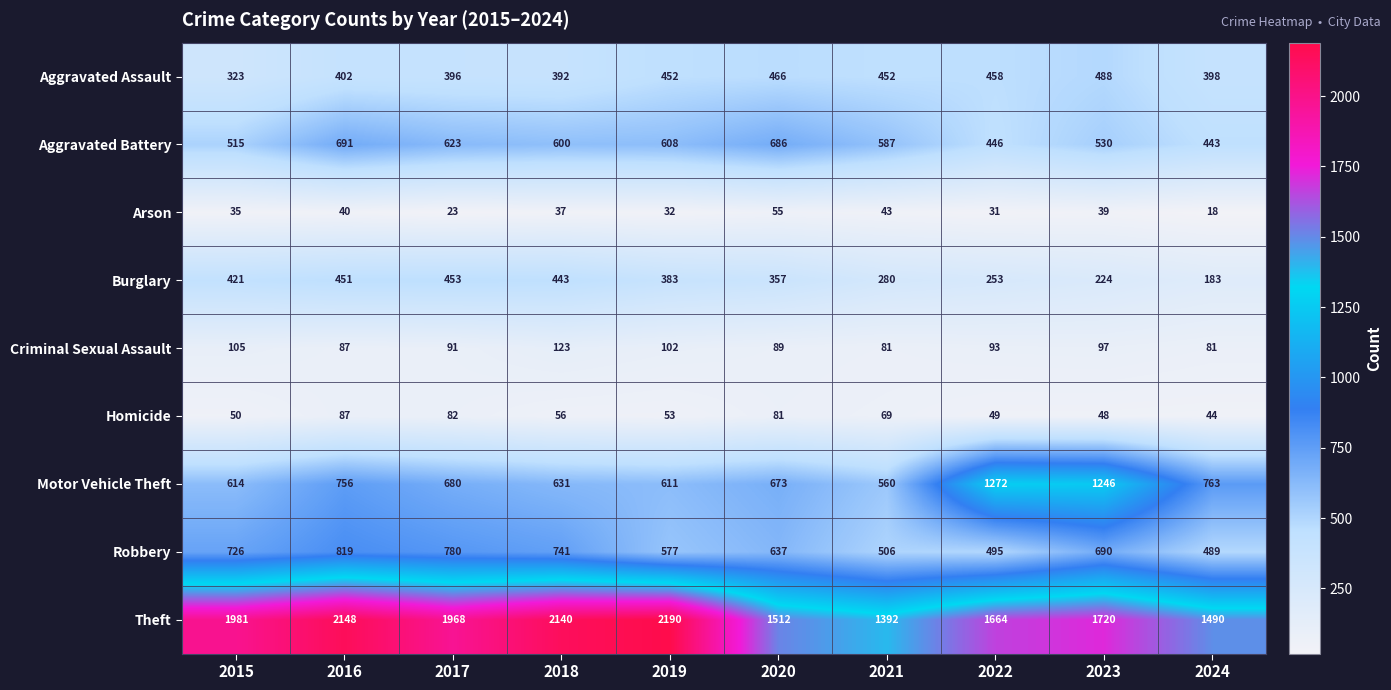

The value of Robbery at 2020 is 637. True or false?

True